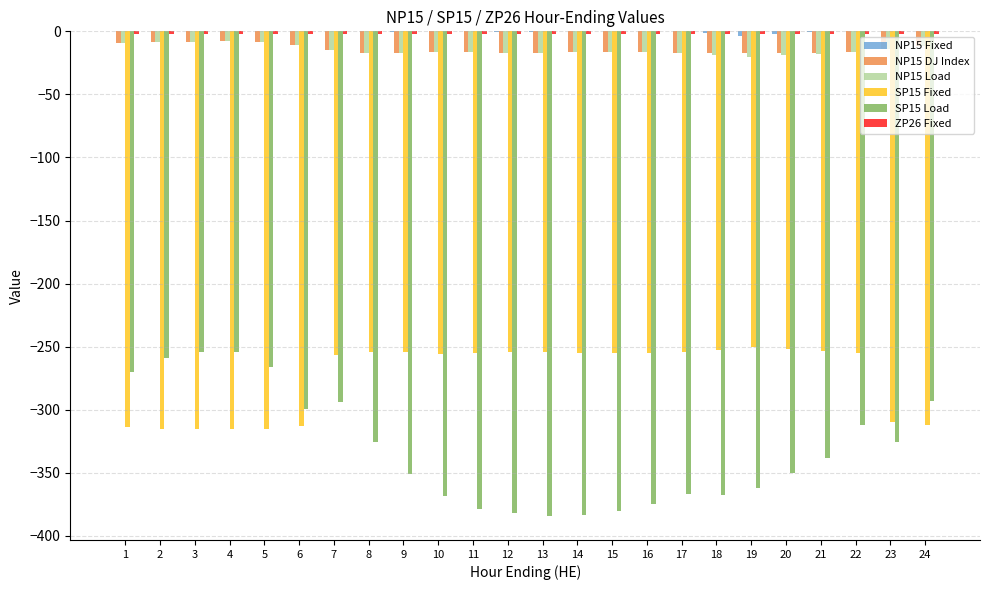

Is it true that SP15 Load equals -158.0 at 20?

False